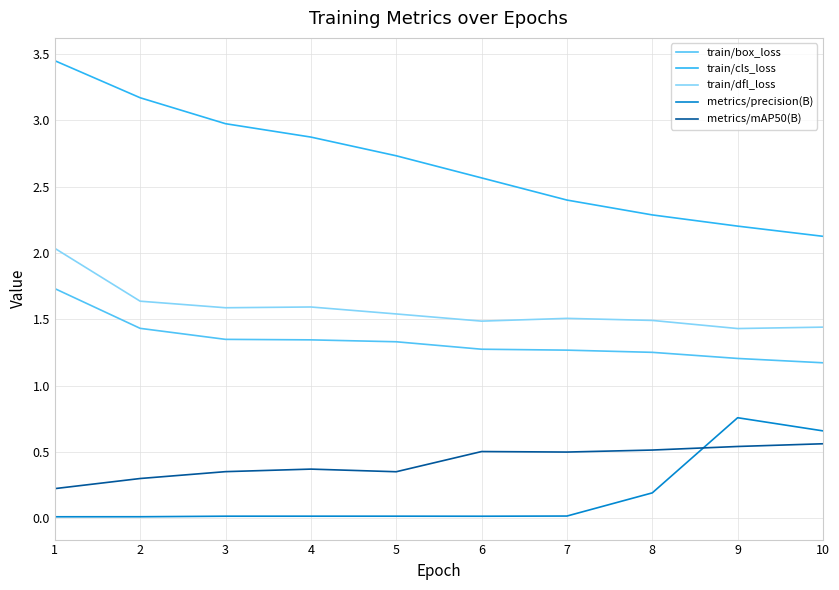

Which series has the widest spread of values?

train/cls_loss